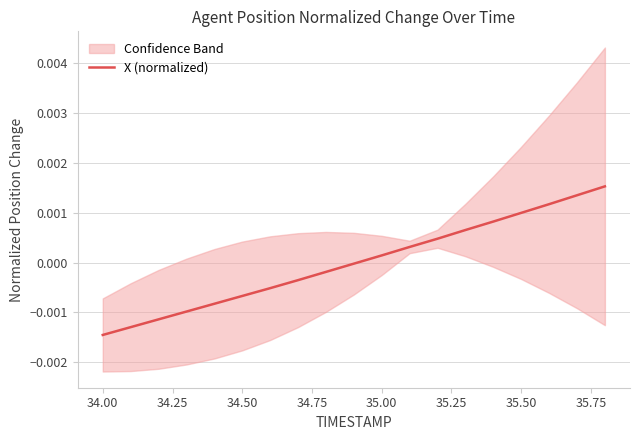

Which category has the lowest value in the X (normalized) series?

34.00